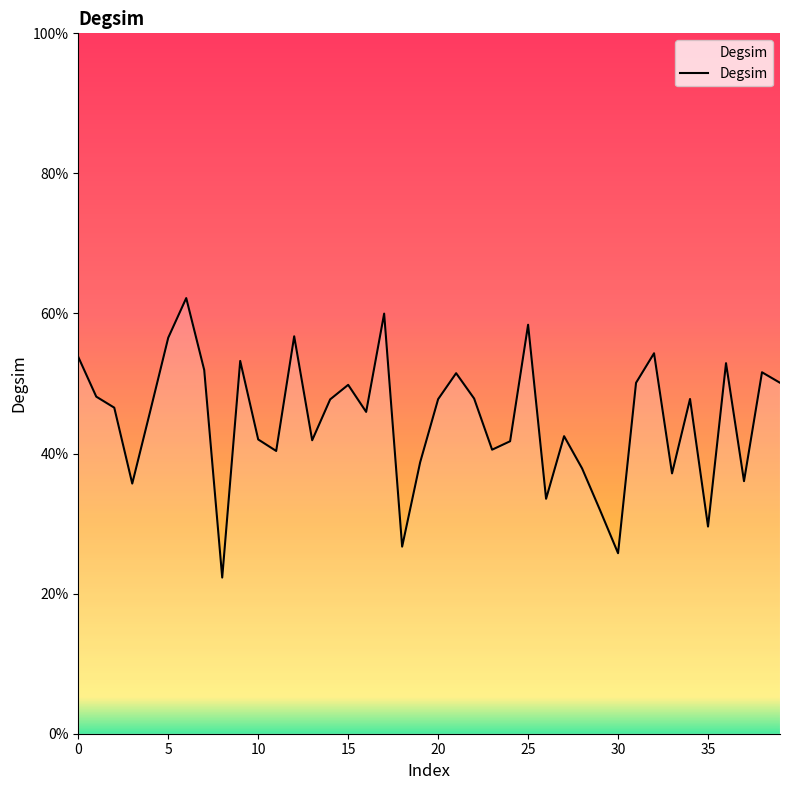

Does the chart display data point markers on the line(s)?

No